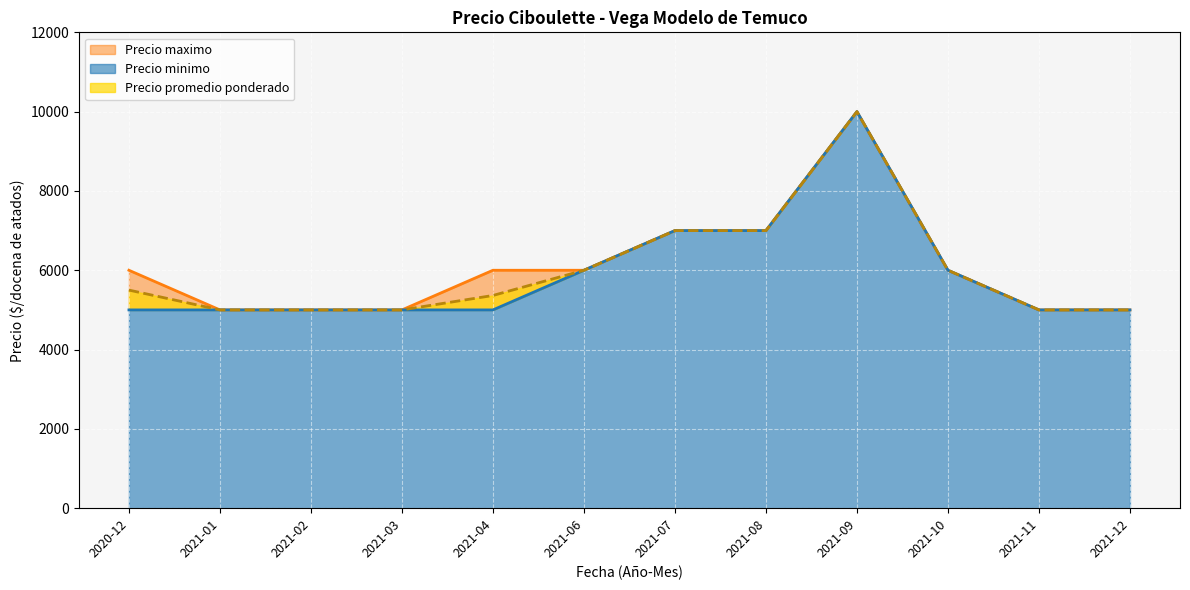

Which has a higher value, 2021-04 or 2021-02?

2021-04